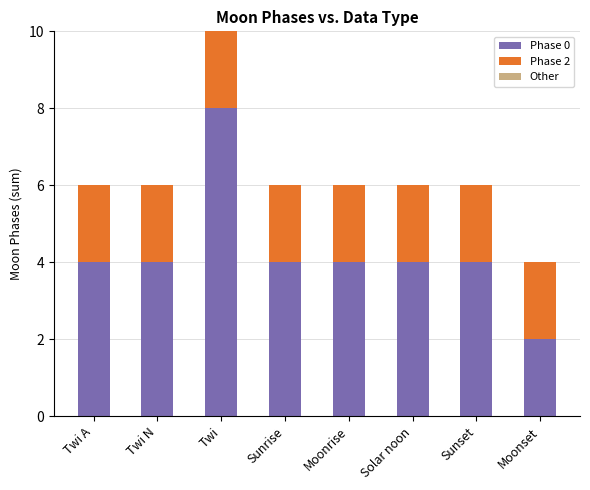

The value of Phase 0 at Moonset is 1. True or false?

False